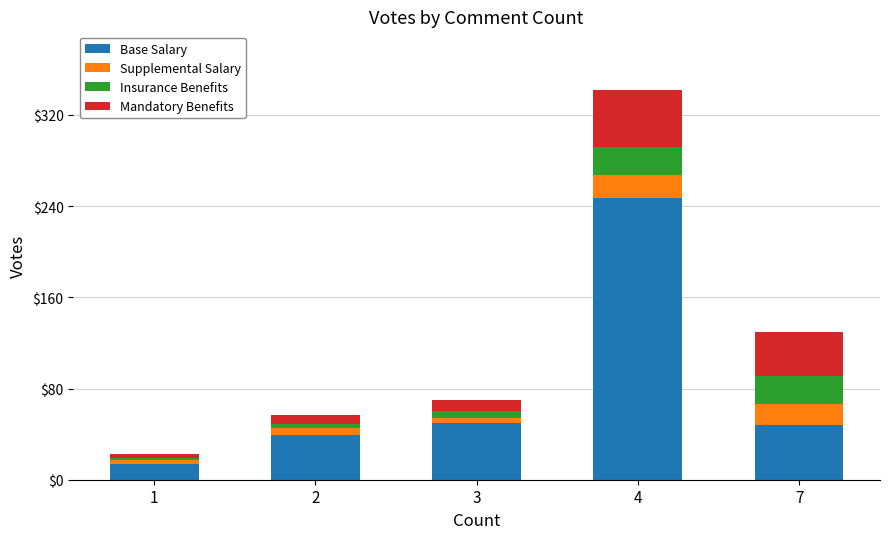

The value of Base Salary at 1 is 14. True or false?

True